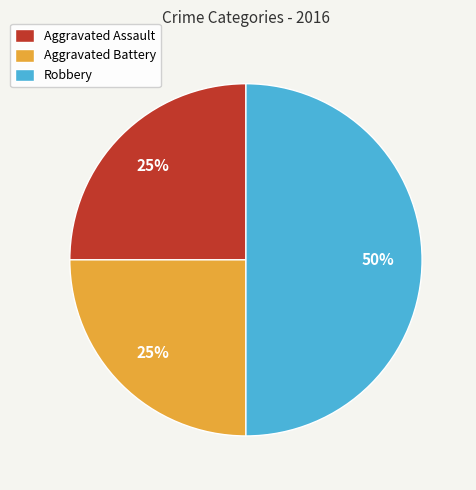

To the nearest percent, what portion does Robbery represent?

50%